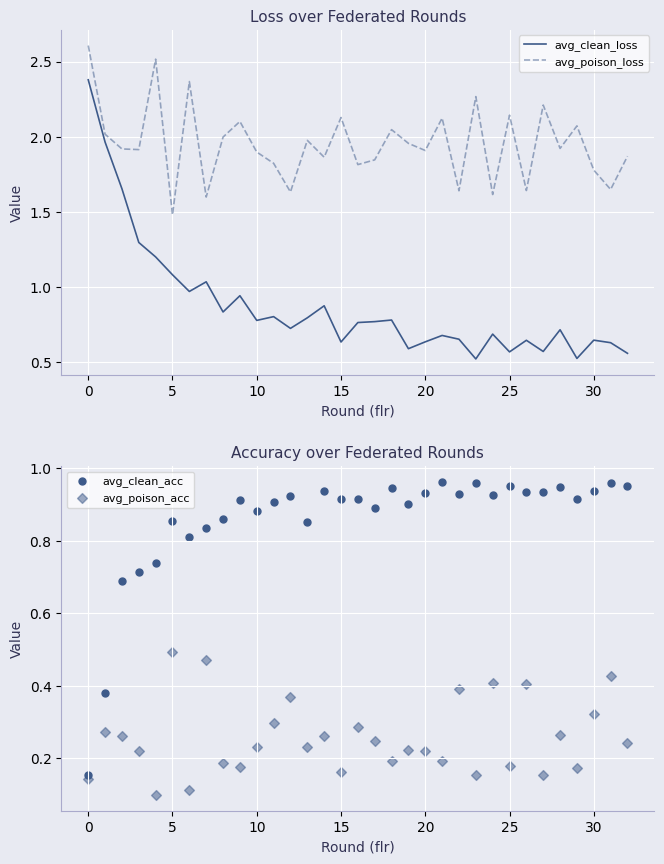

True or false: avg_poison_loss and avg_clean_loss intersect in this chart.

False